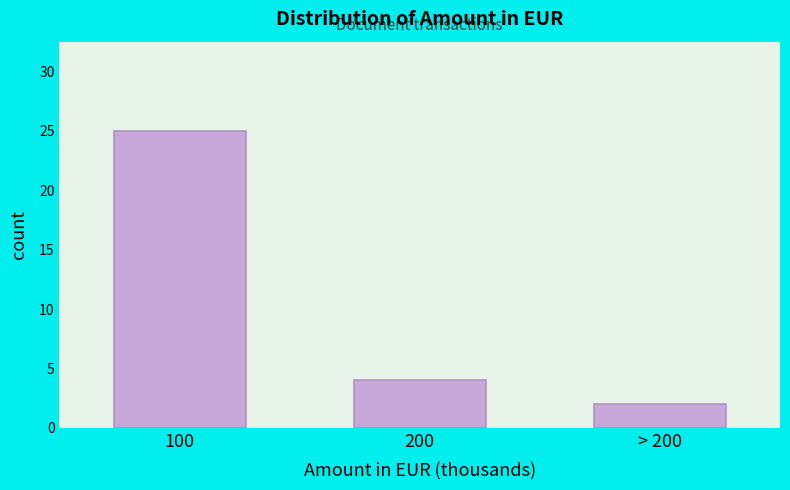

Reading left to right, what are all the values shown in this chart?

25	4	2